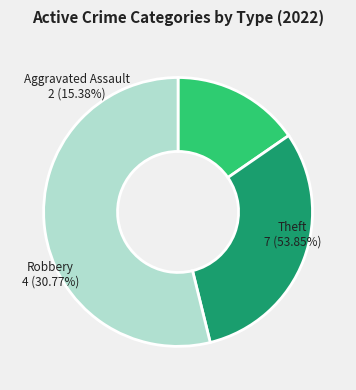

To the nearest percent, what percentage of the pie is Robbery?

31%